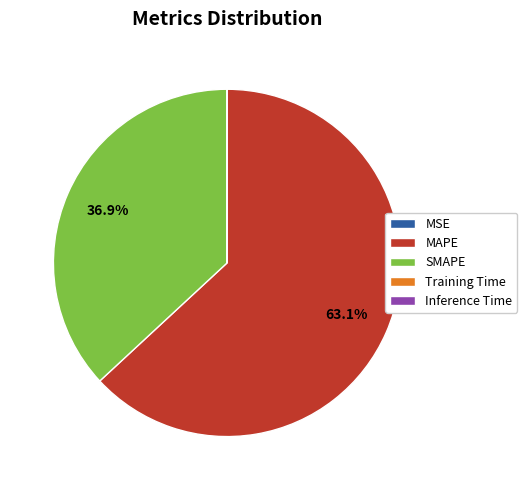

Which category accounts for the majority?

MAPE